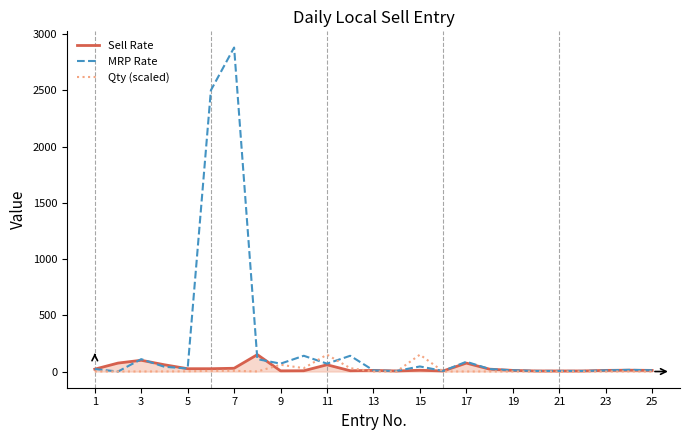

Which series has the largest total across all categories?

MRP Rate